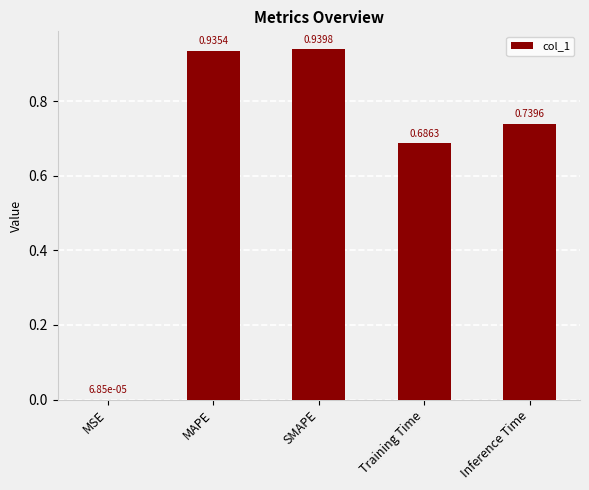

Does the chart contain stacked bars?

No